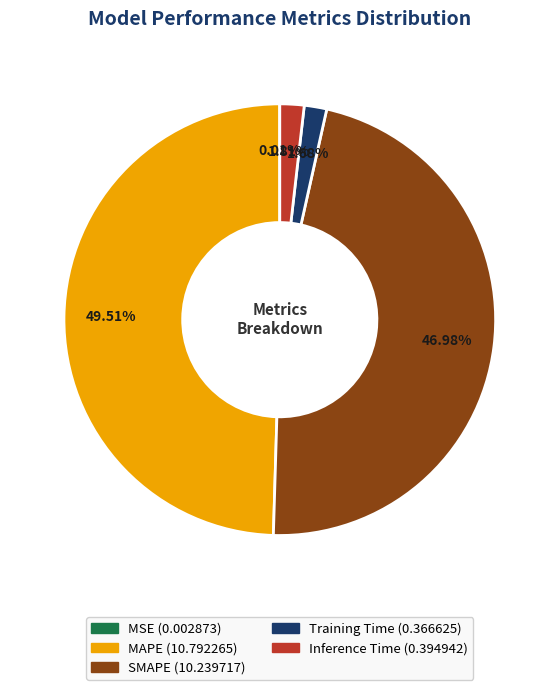

Is MAPE the majority of the pie?

No